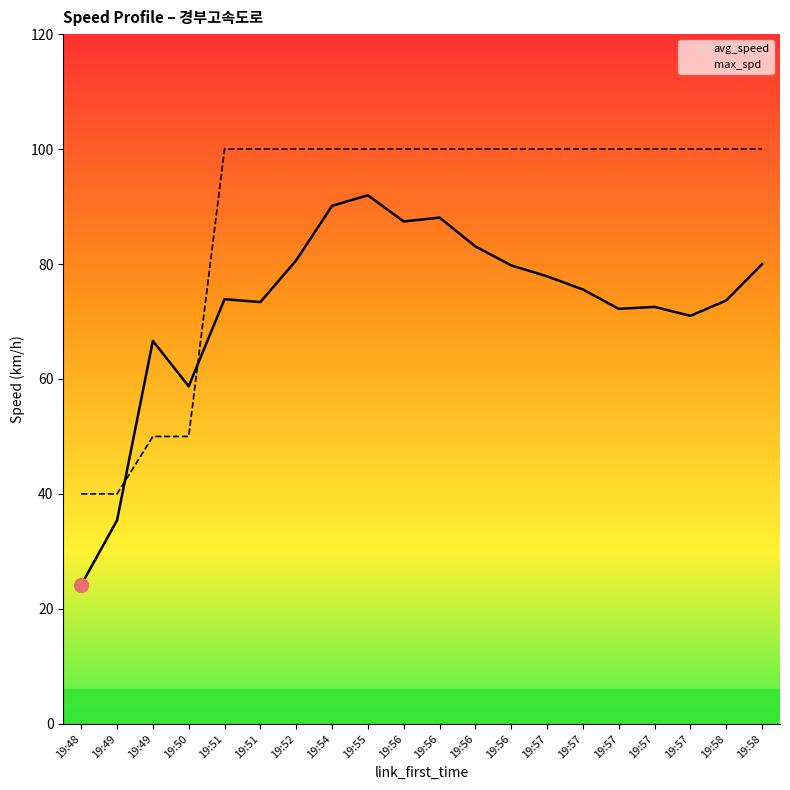

What is the average value of the max_spd series?

89.0